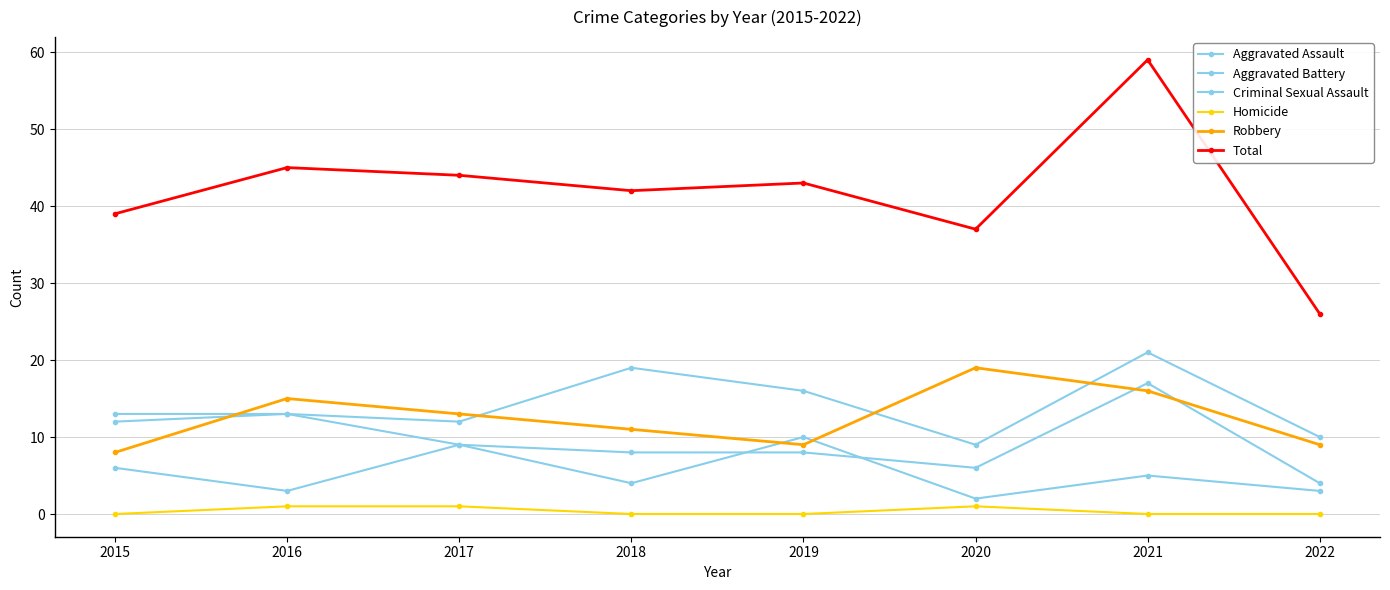

How many lines are shown in the chart?

6